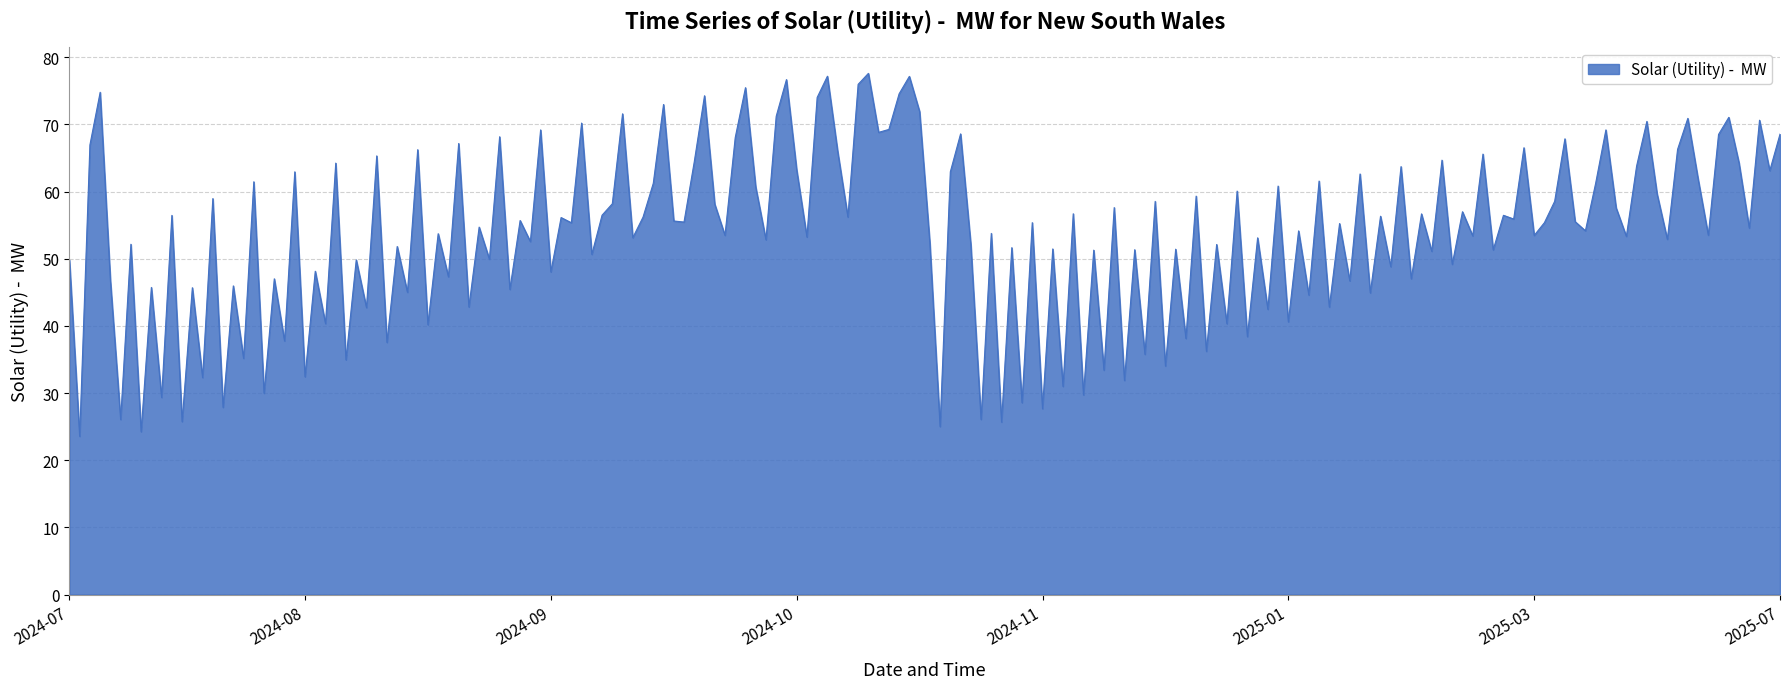

What is the difference between the maximum and minimum values?

54.0